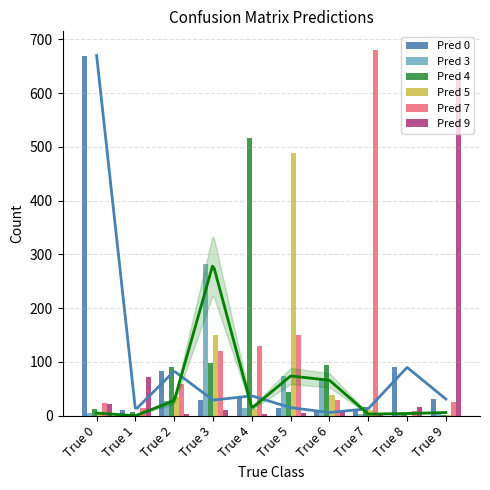

Where is Pred 9 nearest to the value 316?

True 1